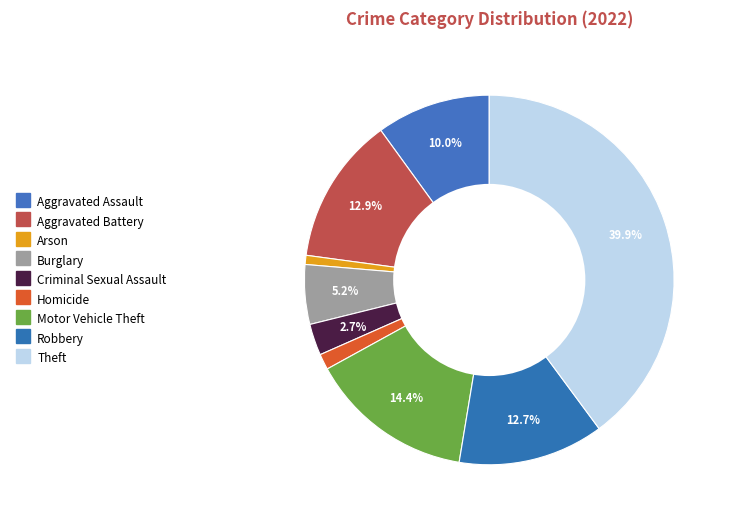

To the nearest percent, what is the combined percentage of Robbery and Motor Vehicle Theft?

27%